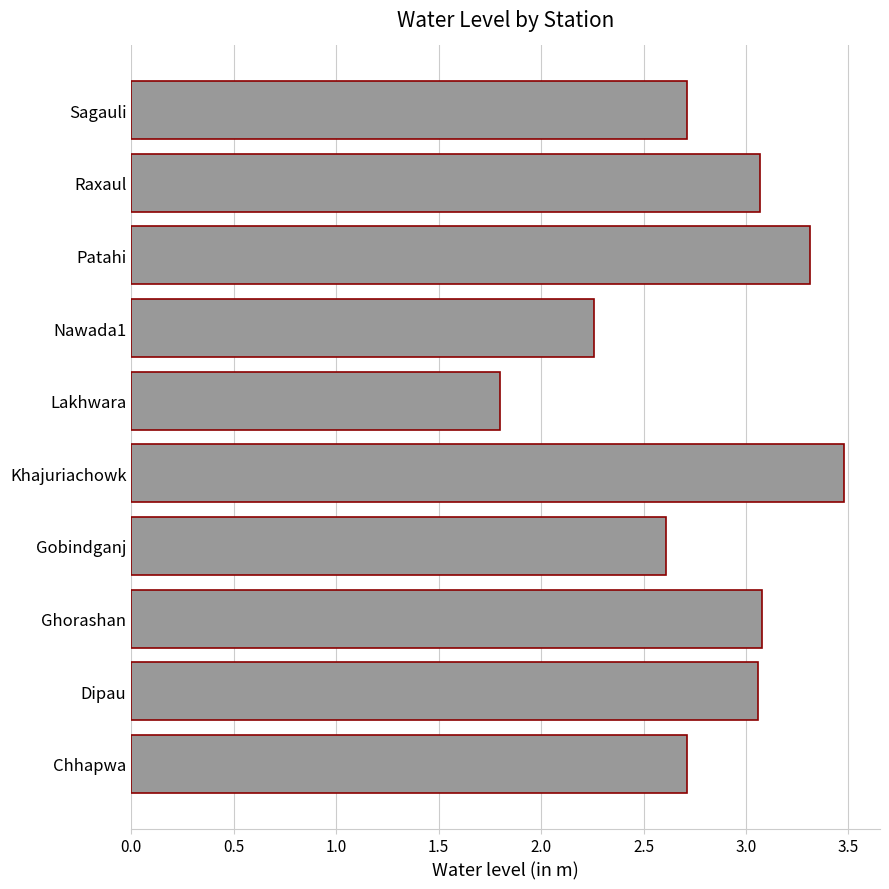

Approximately how many times larger is the value at Dipau compared to Sagauli?

1.1